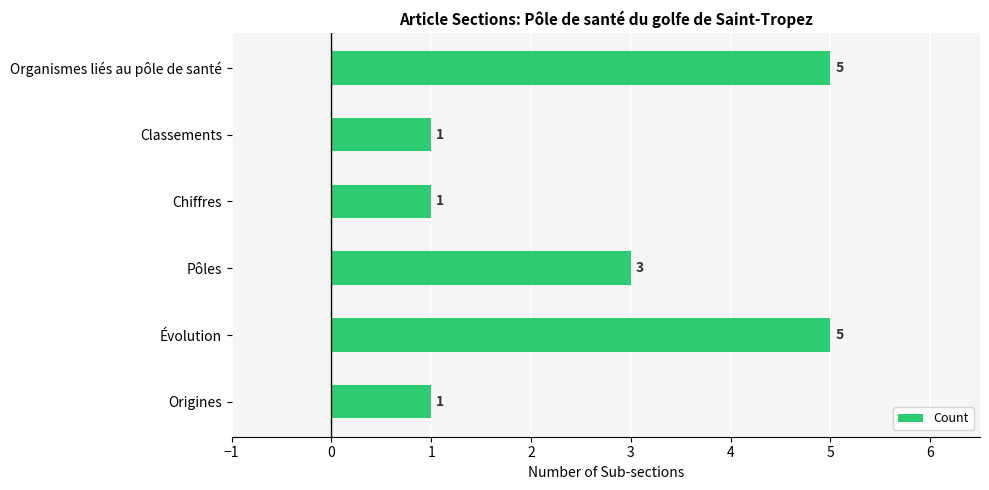

What is the sum of the values at Évolution and Organismes liés au pôle de santé?

10